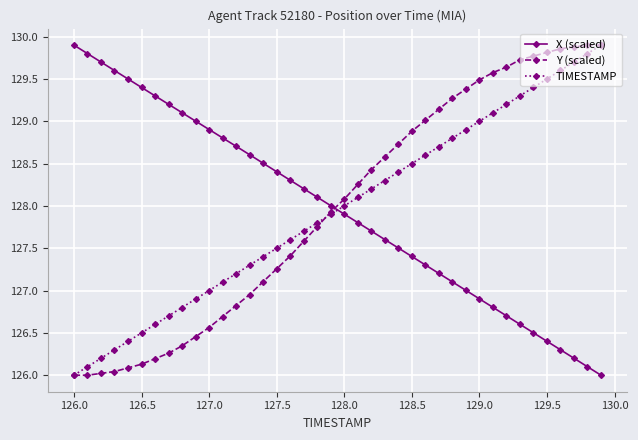

What is the value of the X (scaled) point at the 16th from the left?

128.4